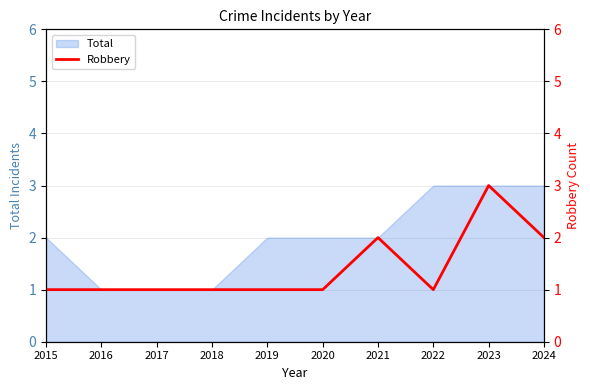

Which label corresponds to the largest value in the chart?

2023